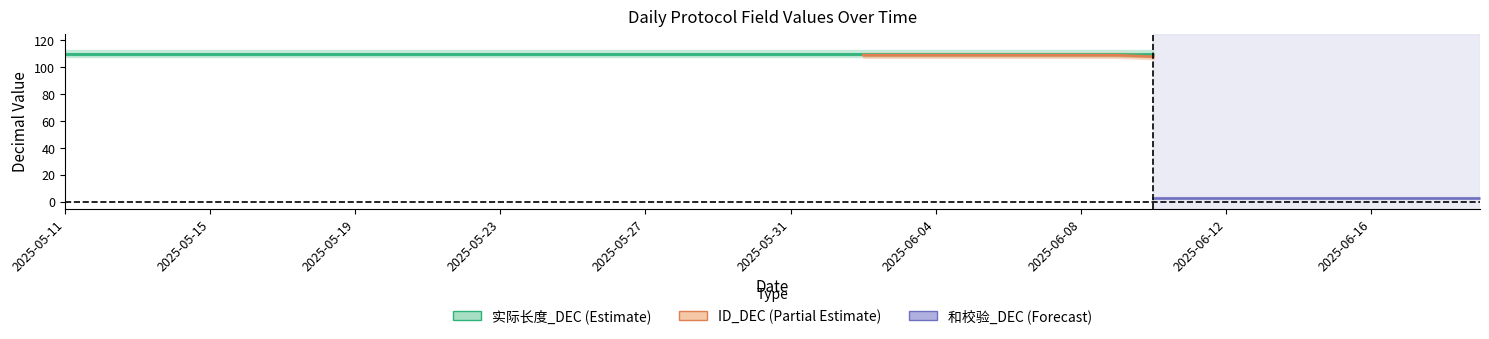

What is the lowest value of the ID_DEC series?

107